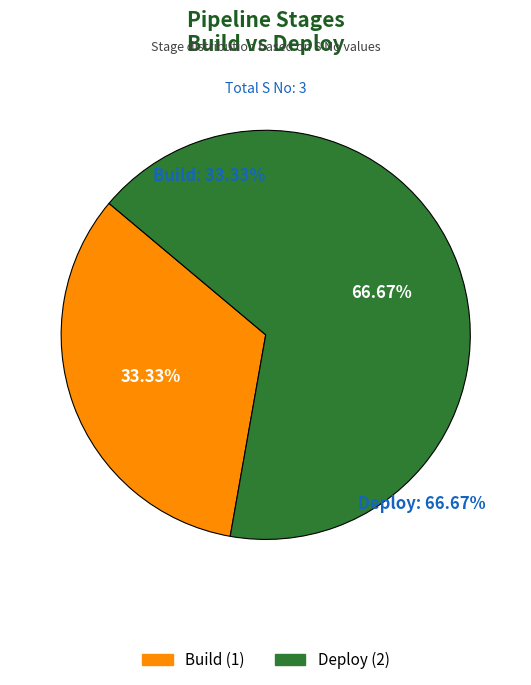

What is the total percentage of Deploy and Build?

100.0%